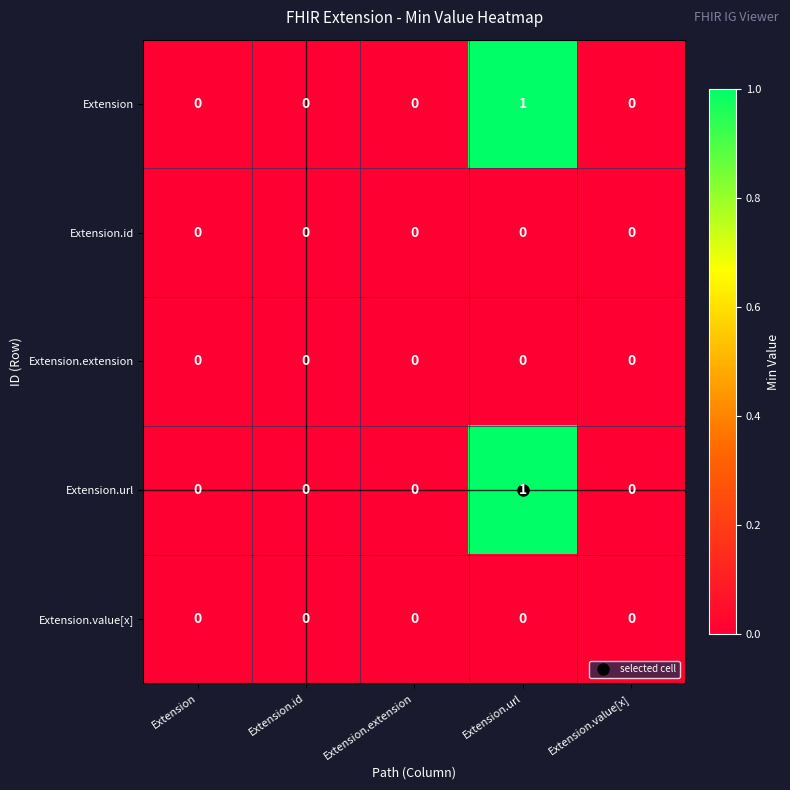

How many Extension values are between 0 and 1?

5